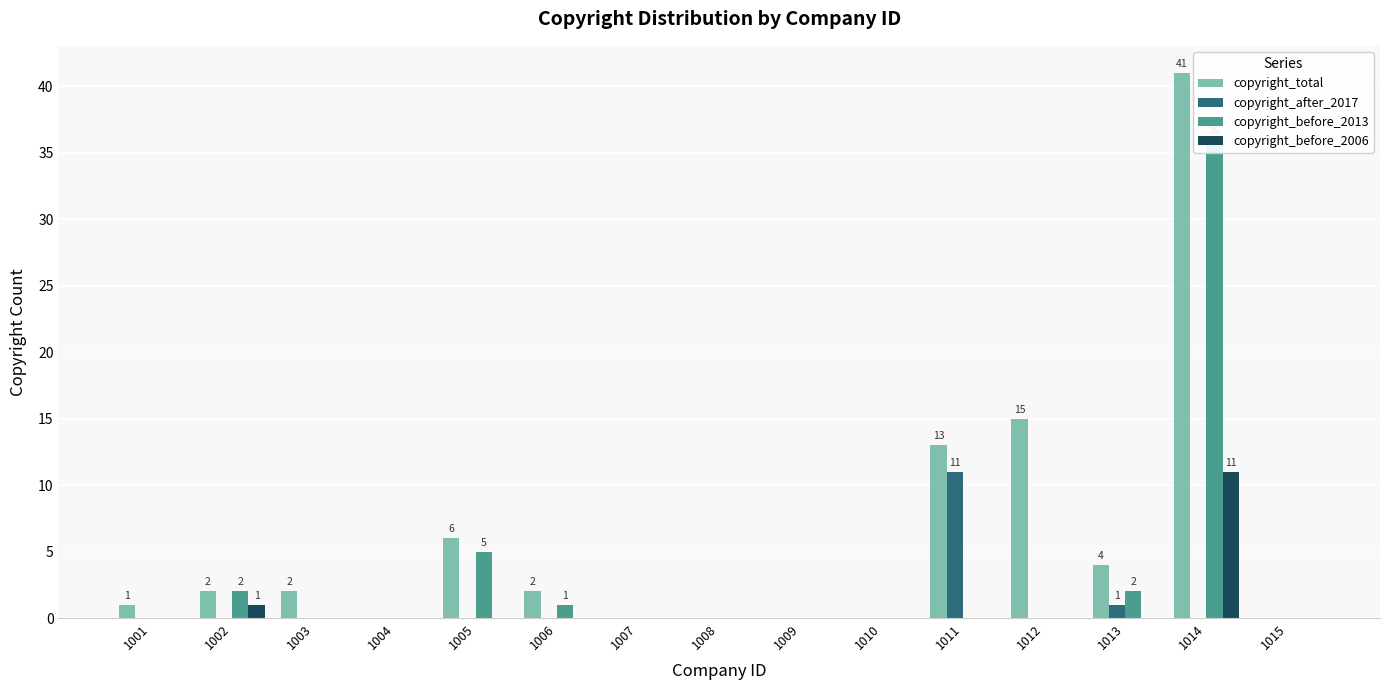

At how many categories does at least one series exceed 32?

1